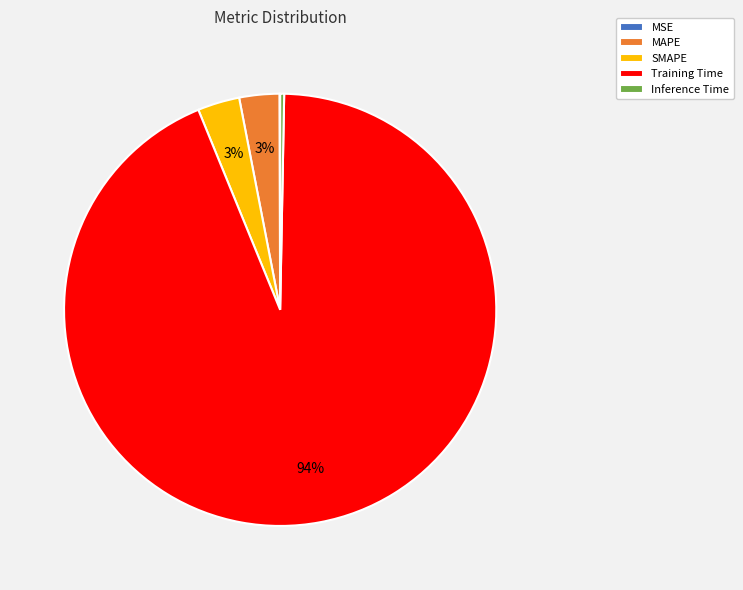

Does any single category account for the majority?

Yes